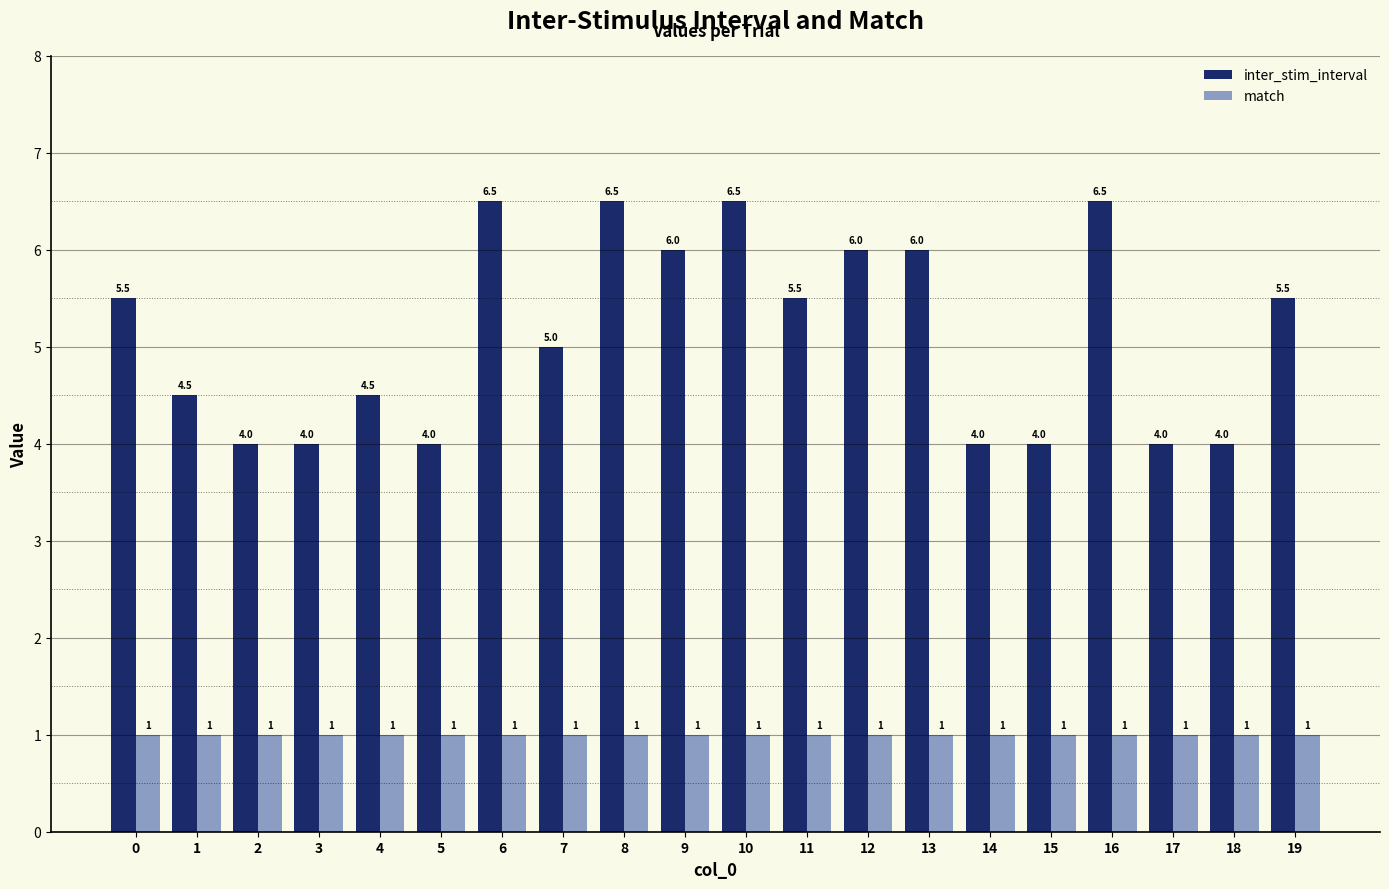

Rank the series at 15 from lowest to highest value.

match, inter_stim_interval